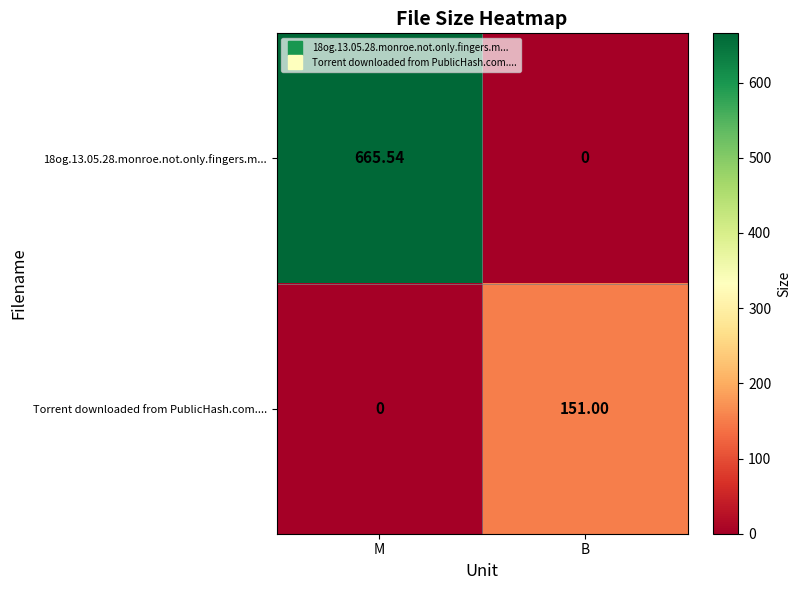

What is the difference between the highest and lowest values at M?

665.5